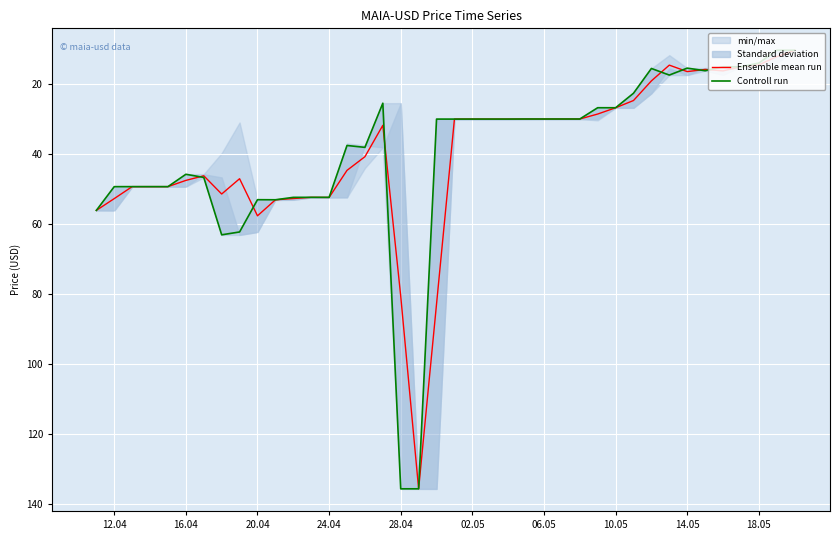

How many interior local peaks does the Controll run series have?

9